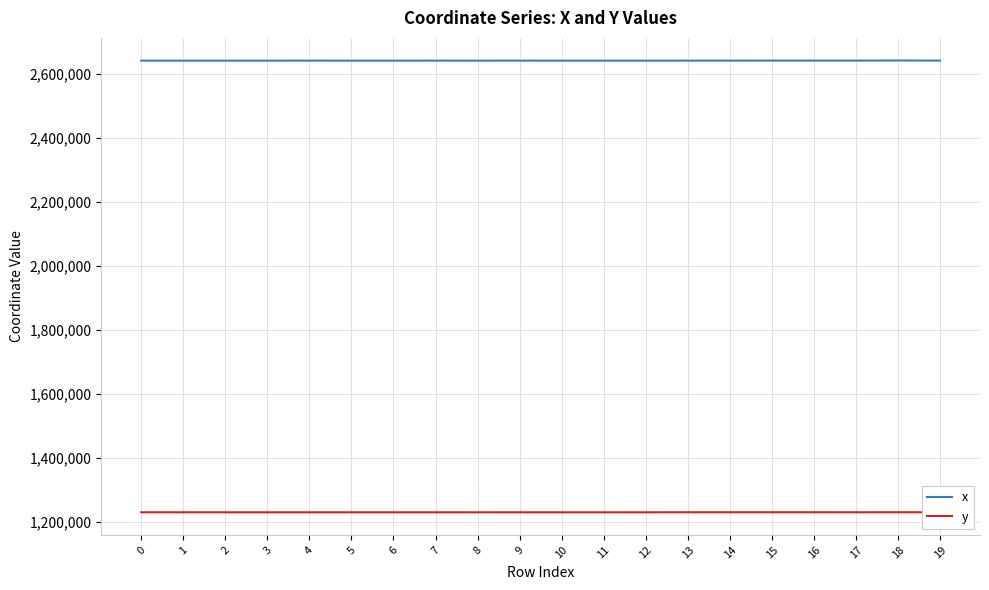

What is the sum of the y values at 2 and 0?

2459593.2